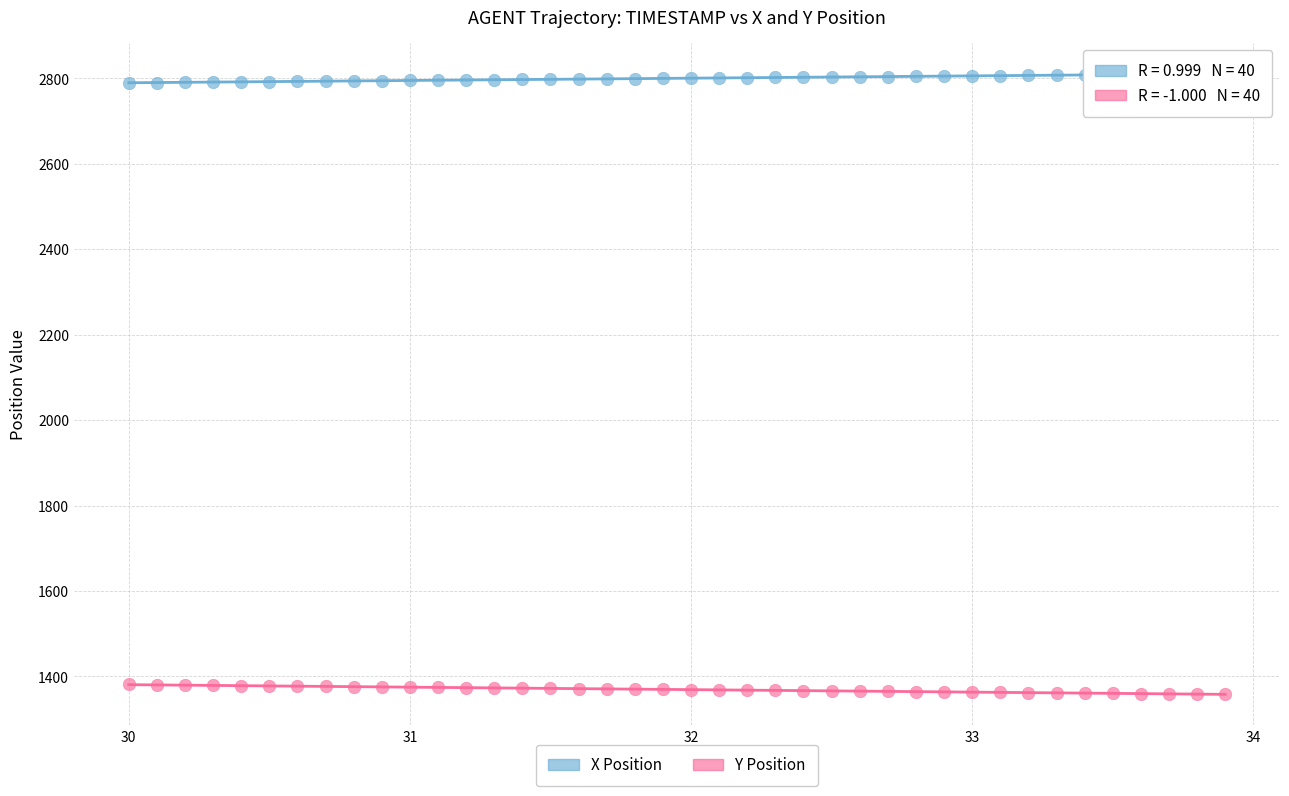

Across all data points, what is the range of Y values (max minus min)?

1452.0